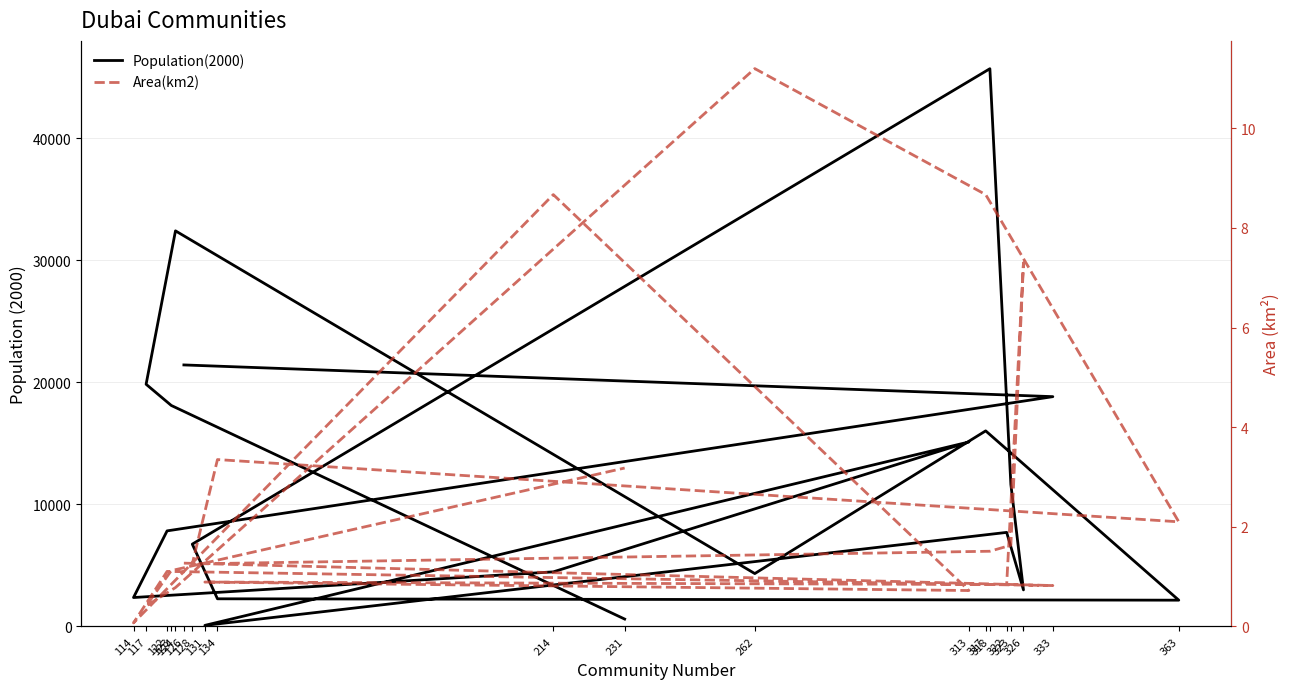

Reading right to left, transcribe all the data shown in this chart.

Population(2000): 600.0	18094.0	19831.0	32395.0	4326.0	16013.0	2147.0	2260.0	6737.0	45674.0	11619.0	2990.0	7699.0	83.0	15104.0	4466.0	2364.0	7823.0	18816.0	21414.0
Area(km2): 3.2	1.1	0.4	0.8	11.2	8.7	2.1	3.4	1.3	1.5	1.6	7.3	0.8	0.9	0.7	8.7	0.1	1.1	0.8	1.3